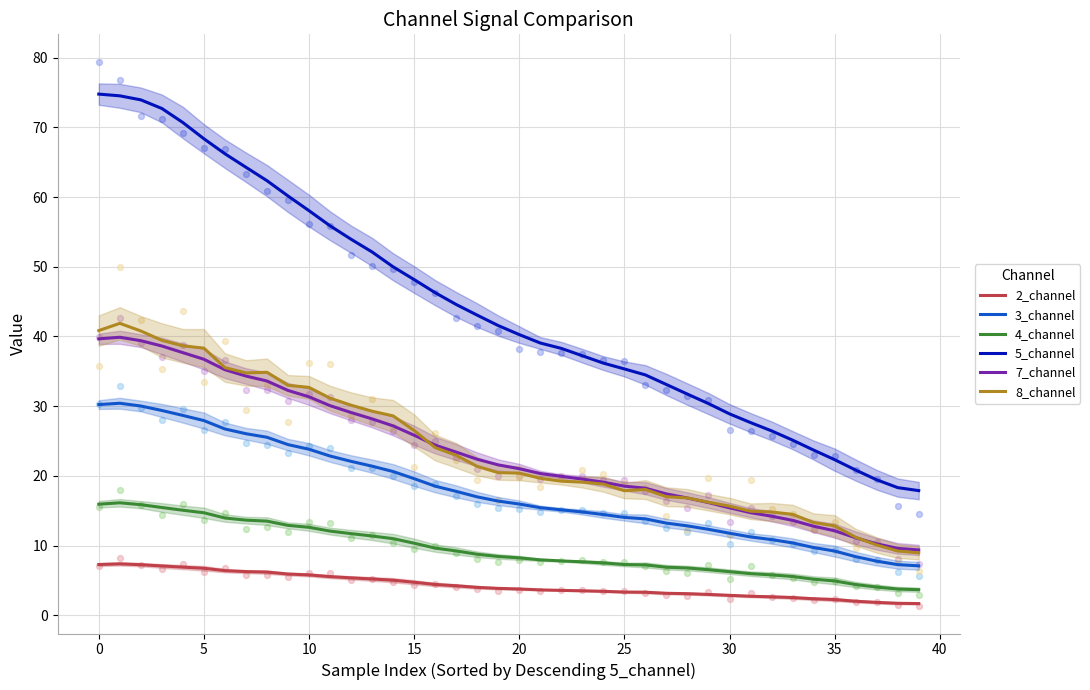

Which series contains the highest Y value?

5_channel